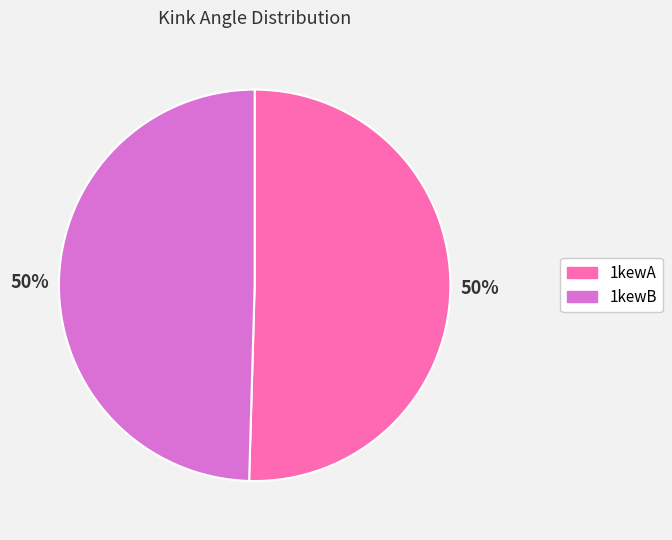

How many slices are in this pie chart?

2